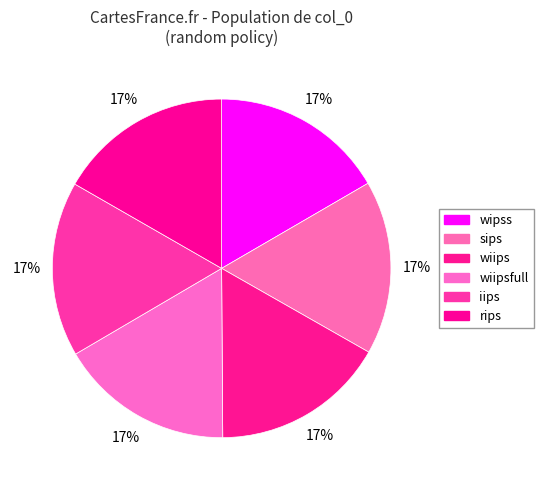

Which has a higher value, wiipsfull or wiips?

wiipsfull